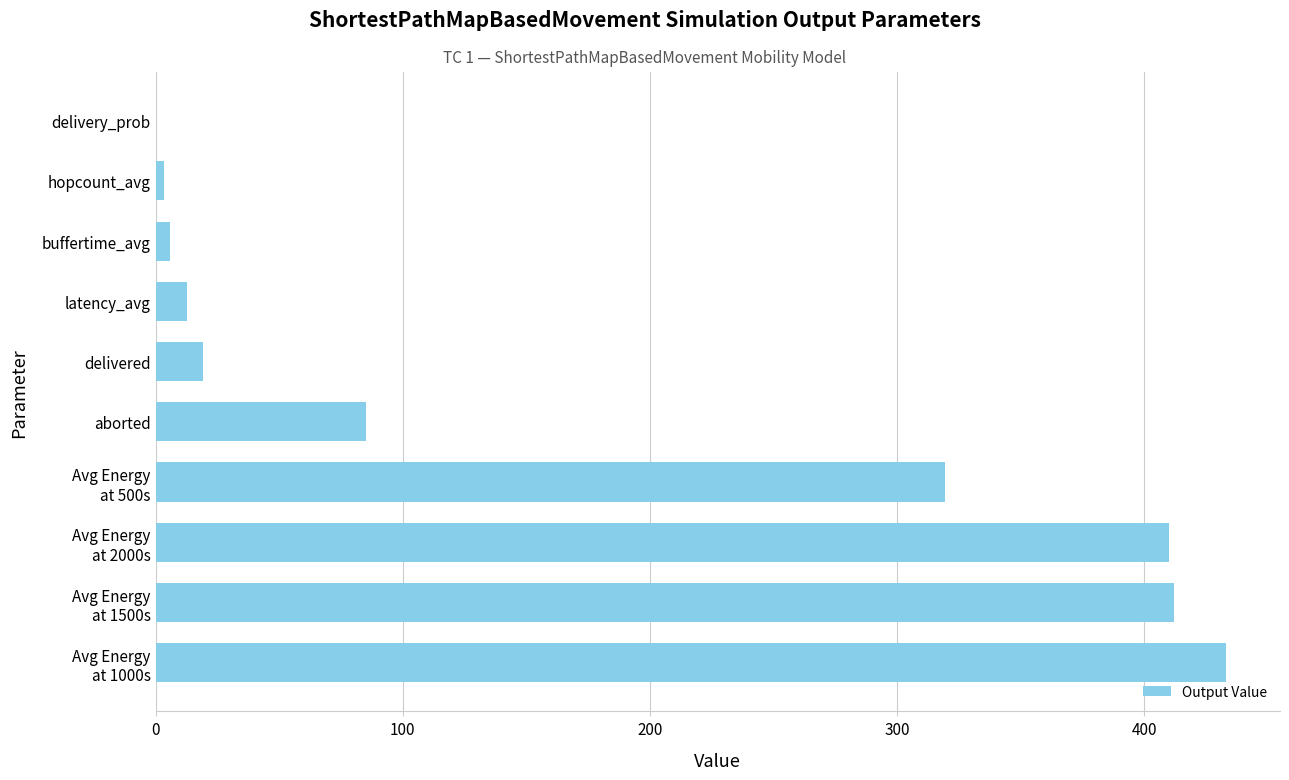

What is the sum of all values?

1701.2